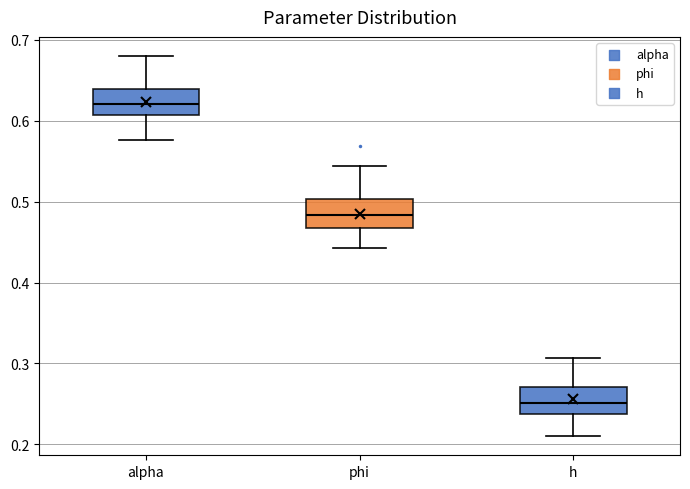

Which box has the highest median line?

alpha